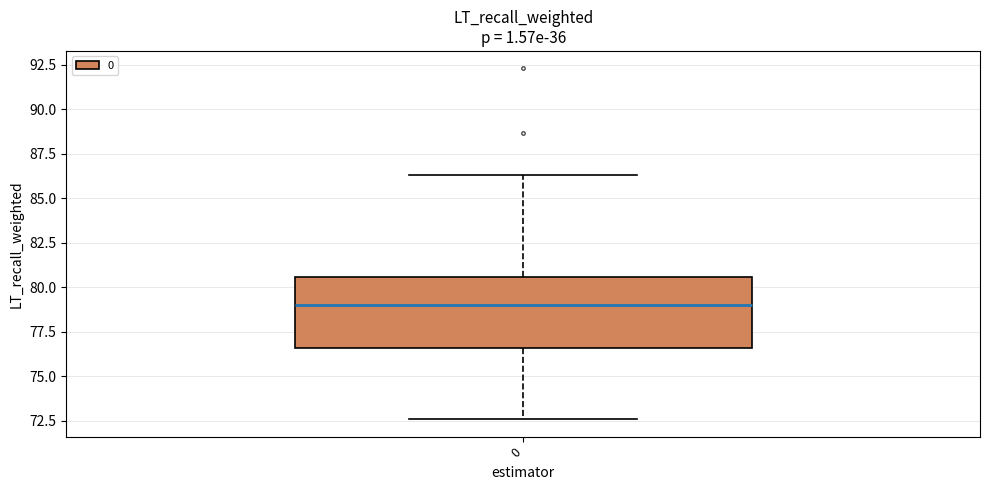

Transcribe this box plot: give where the median line is, the range the box spans, and where the two whiskers end, as read against the y-axis. The values are not printed on the chart, so give them approximately, as read against the axis.

median 79.0, box 76.5 to 80.5, whiskers 72.5 to 86.5